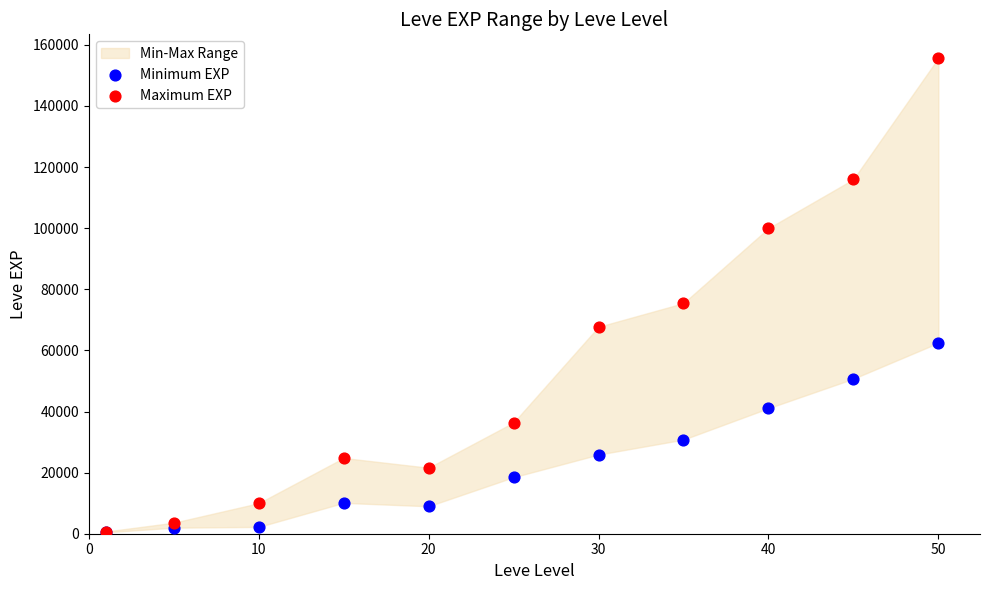

Across all series, what Y value is closest to 78070?

75460